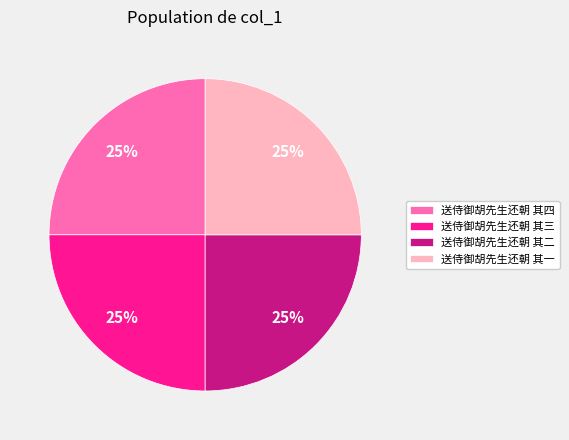

The 送侍御胡先生还朝 其四 slice represents 33% of the pie. True or false?

False